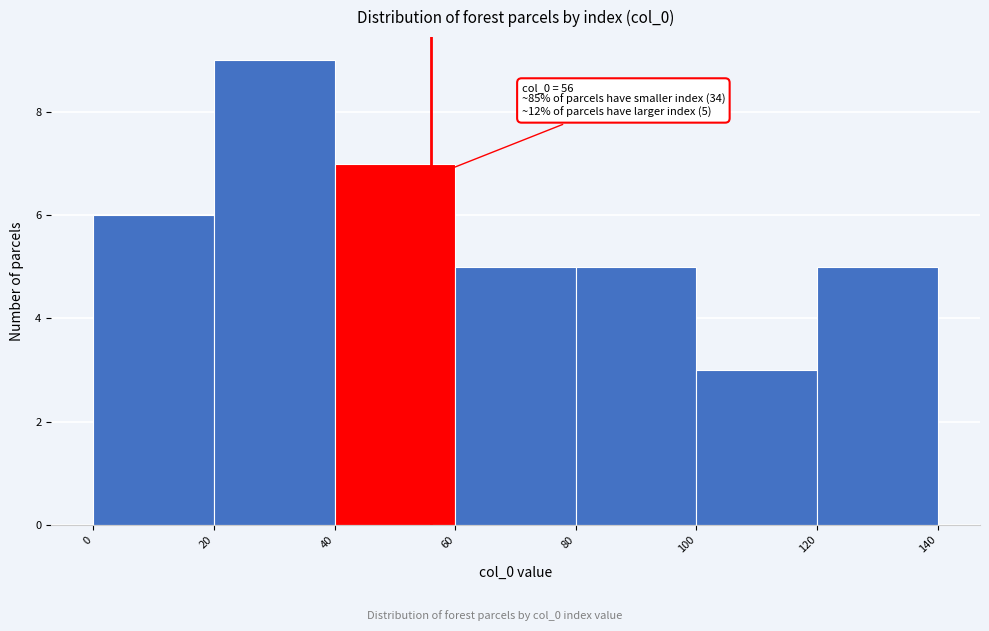

Over which range of the x-axis is the bar tallest?

20 to 40